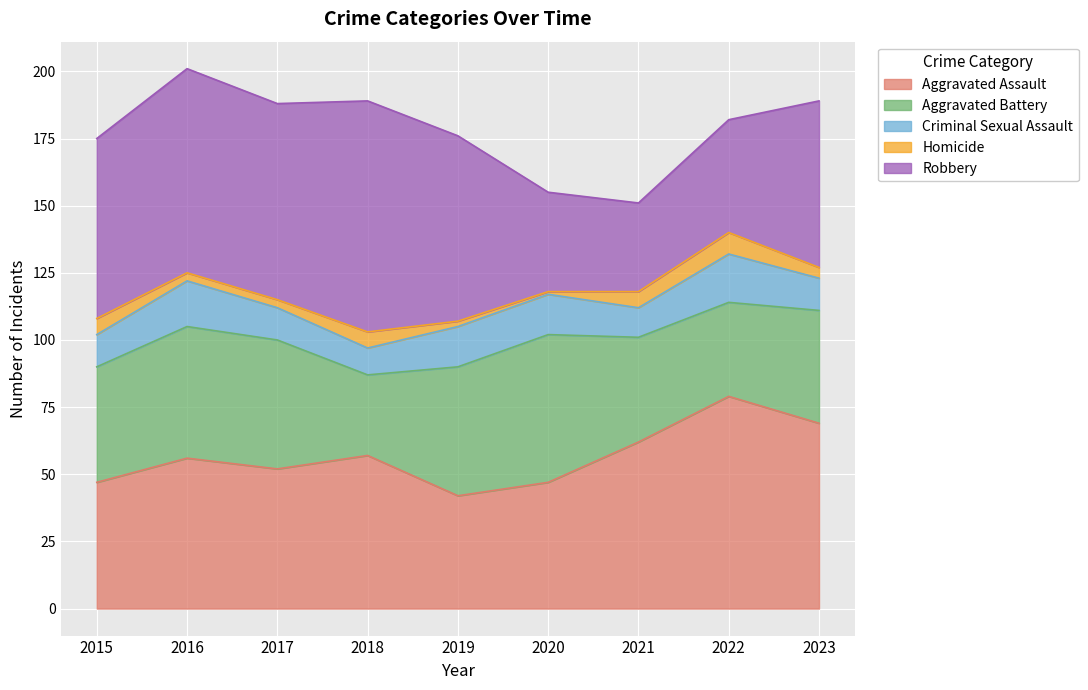

What is the lowest value of the Criminal Sexual Assault series?

10